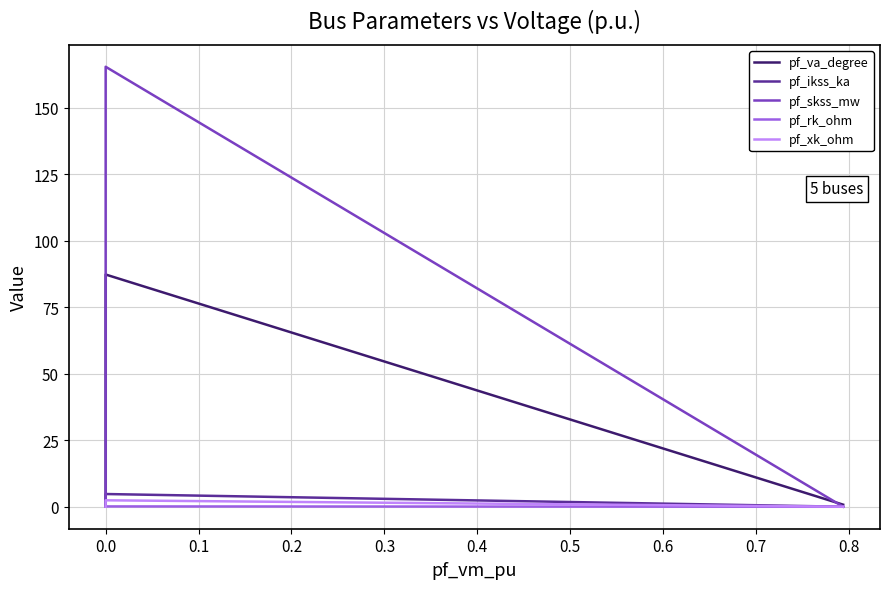

True or false: pf_va_degree and pf_xk_ohm cross at least once.

False